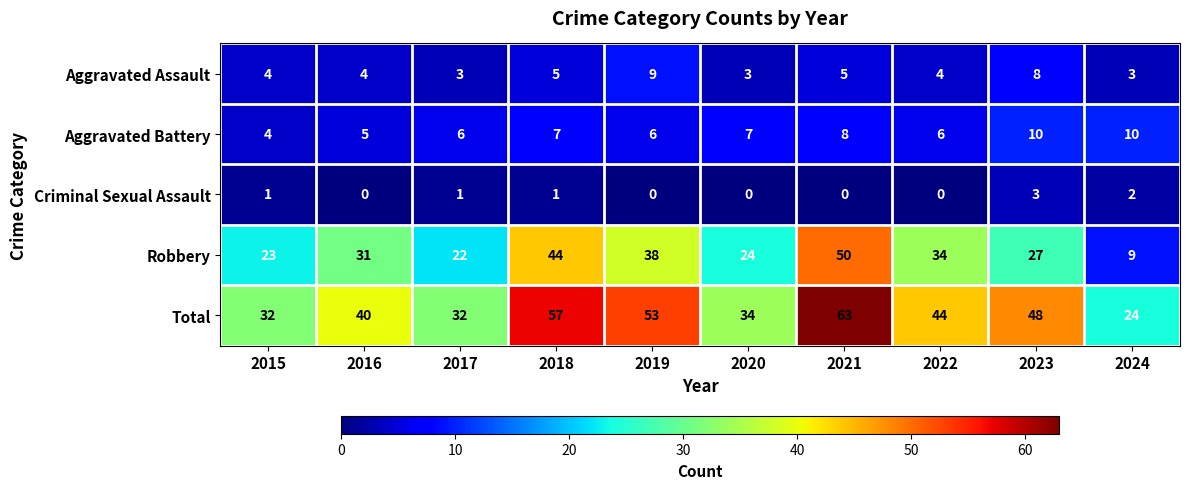

What is the sum of all Aggravated Battery values?

69